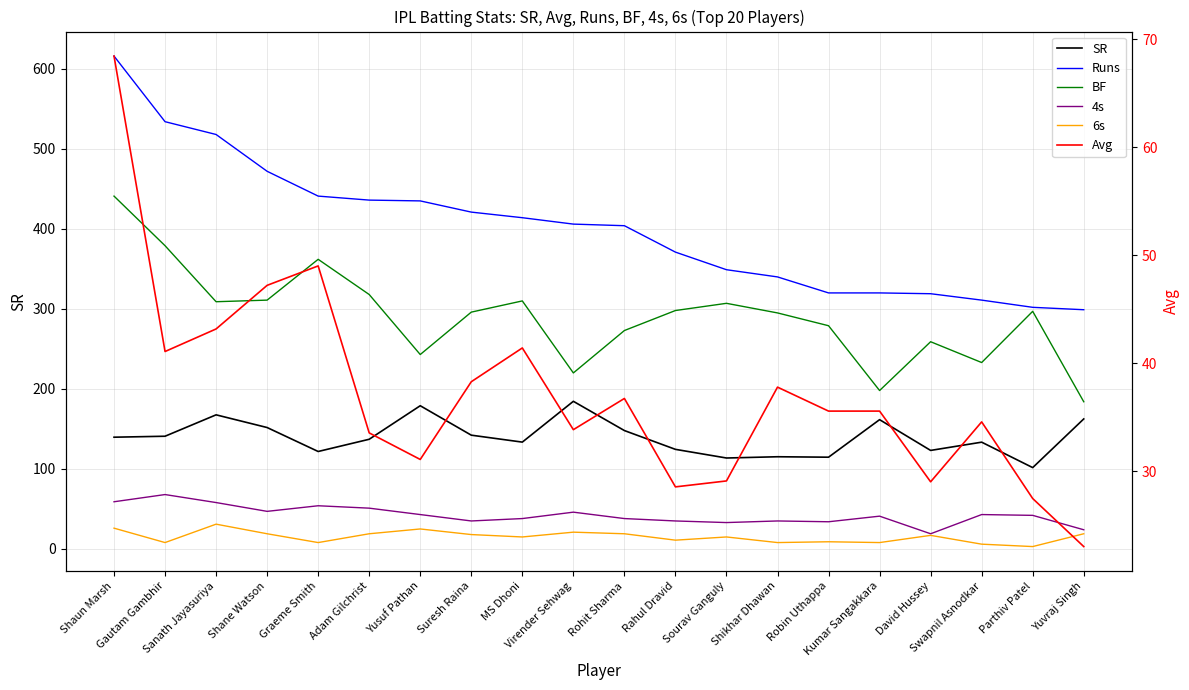

What is the difference between the maximum and minimum values in the 4s series?

49.0